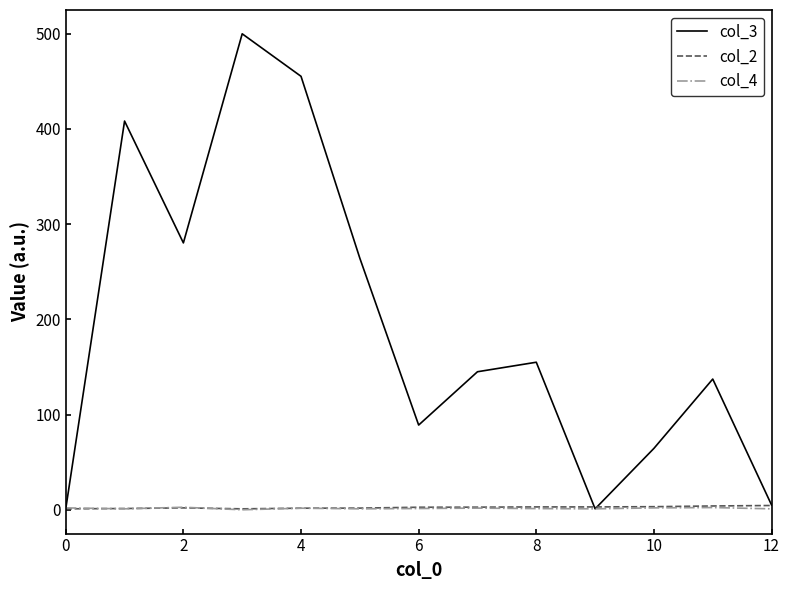

What are all the series names shown in the legend?

col_3, col_2, col_4